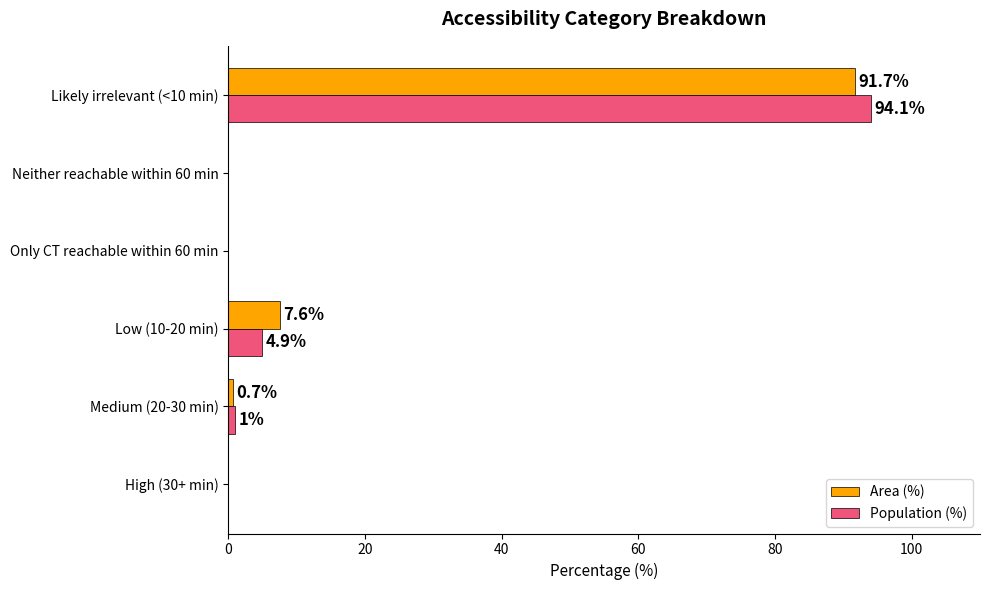

What is the average value of the Population (%) series?

16.7